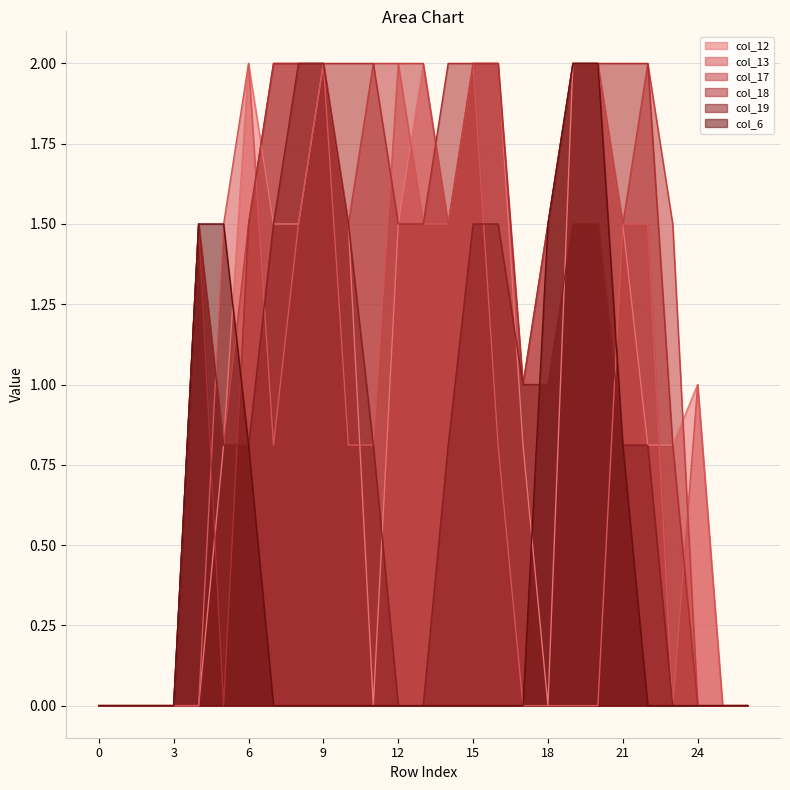

How many col_18 values are between 0 and 2?

27